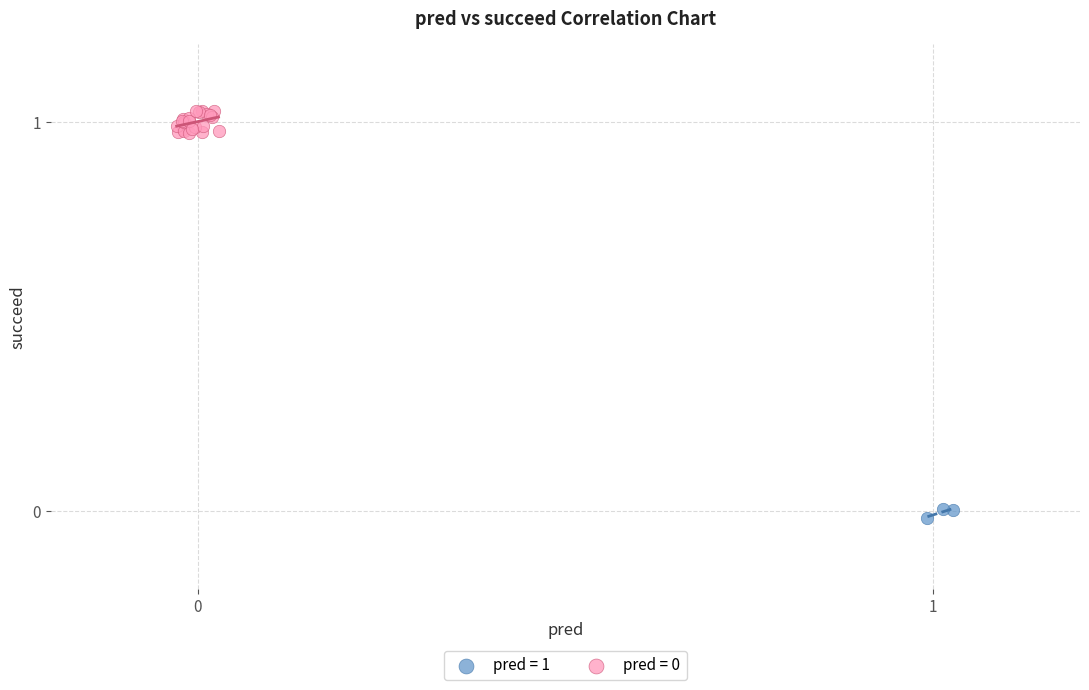

Which series contains the lowest Y value?

pred = 1